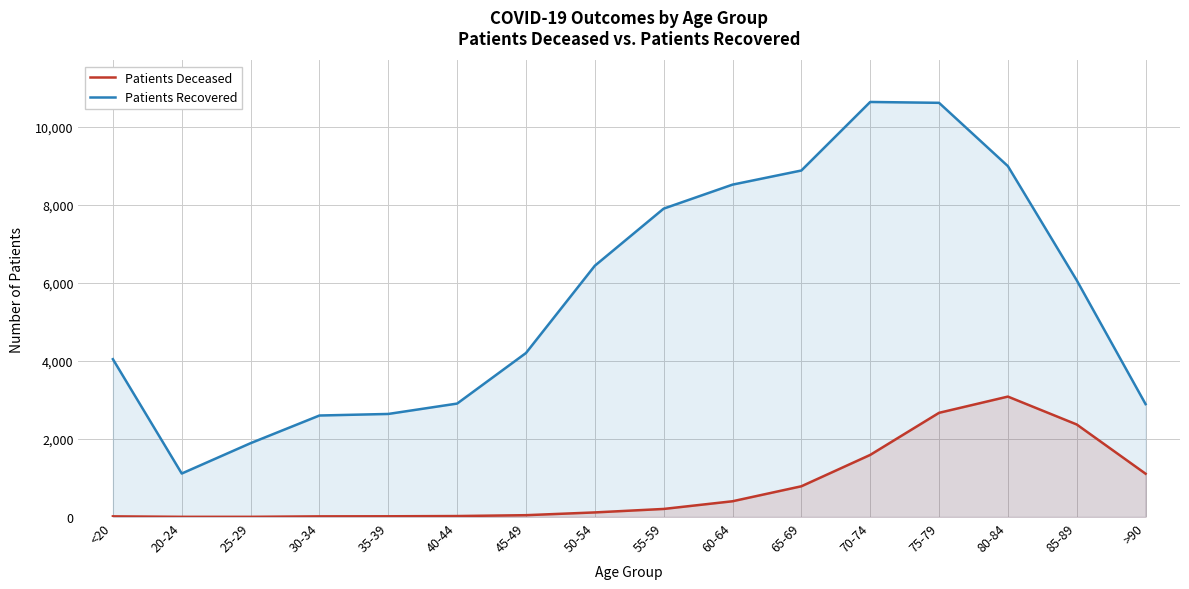

What is the average value of the patients_deceased series?

778